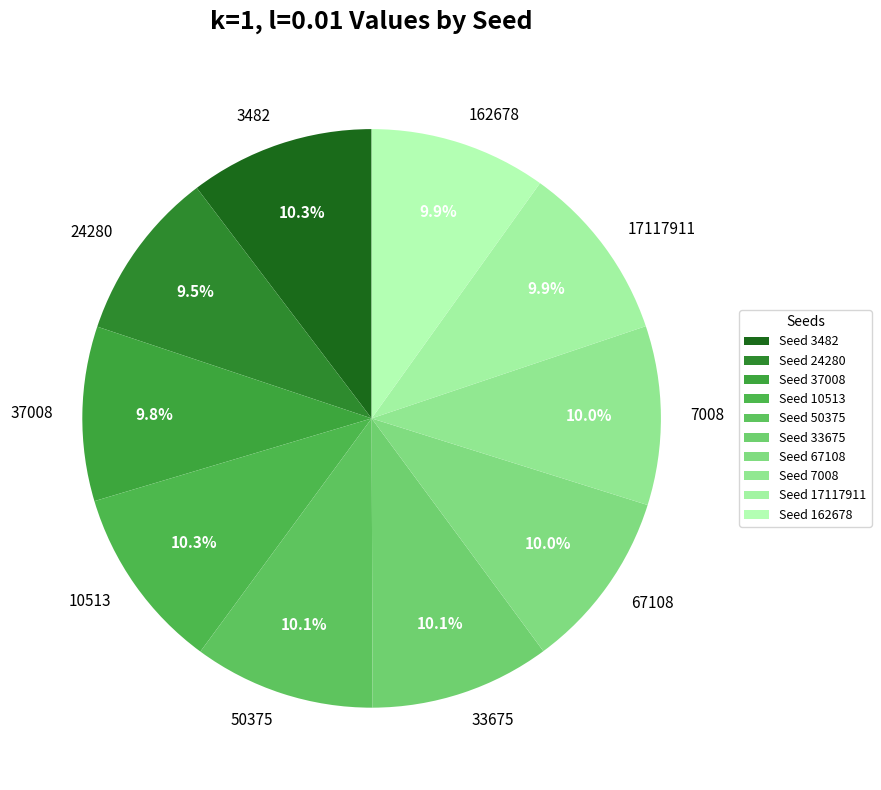

Count the number of slices in the pie.

10